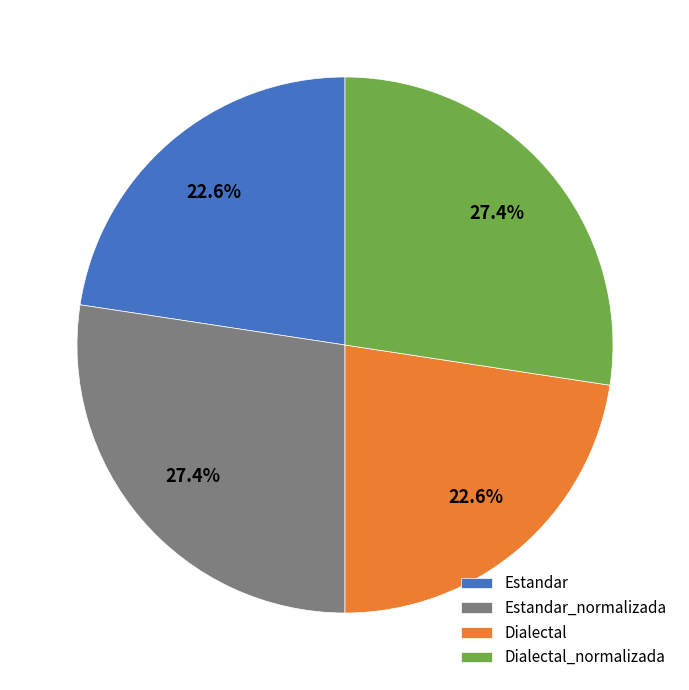

What is the total percentage of Dialectal and Dialectal_normalizada?

50.0%